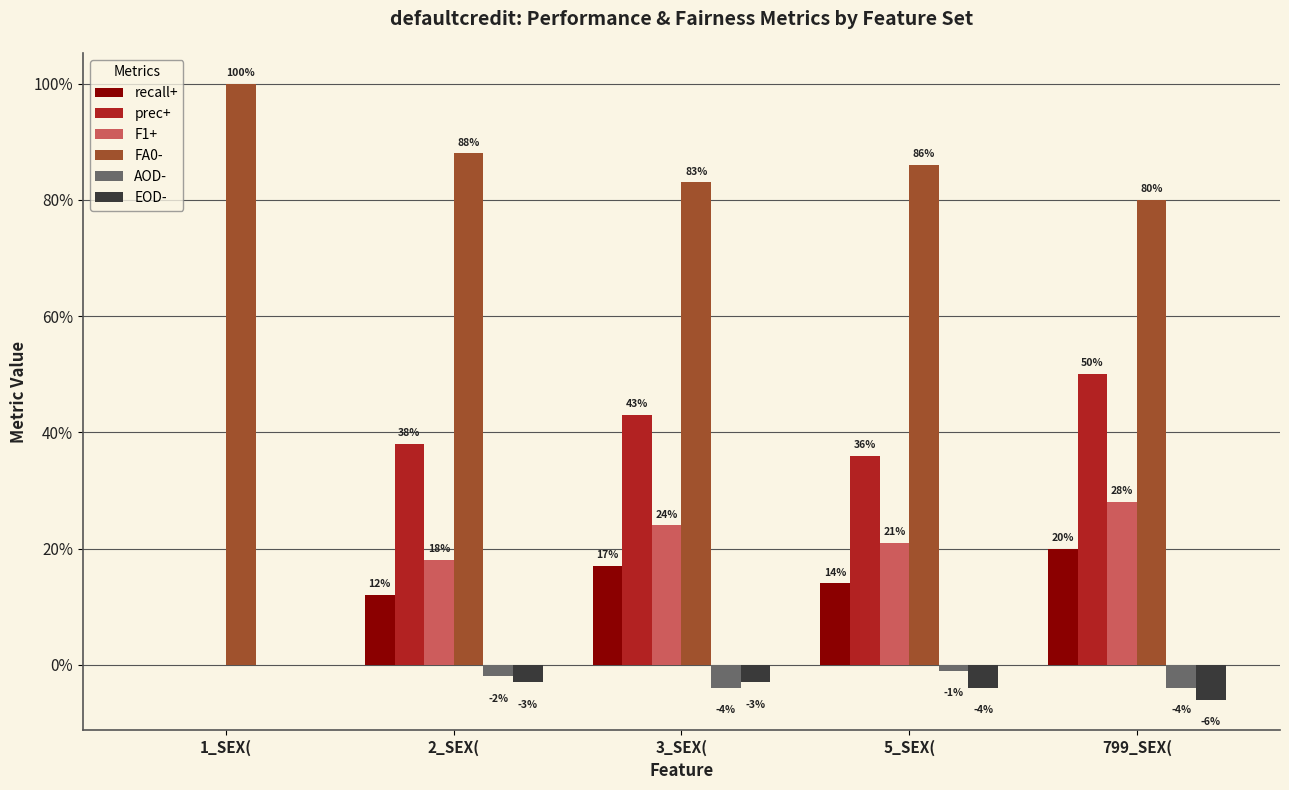

Which label corresponds to the largest value in the chart?

1_SEX(